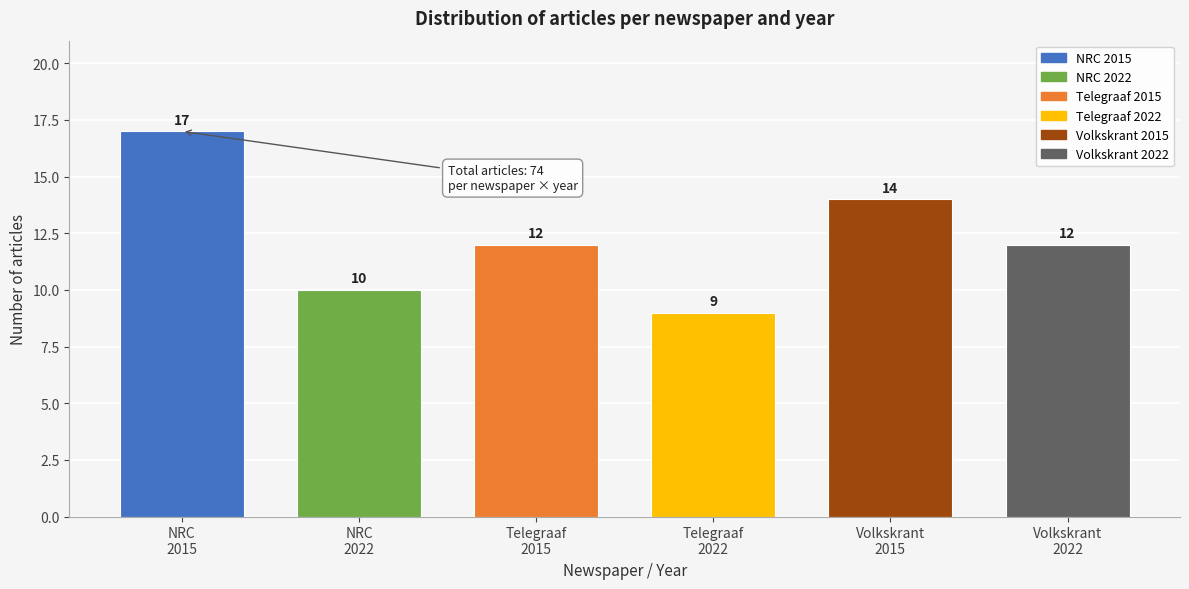

Reading left to right, list all the values displayed in this chart.

17	10	12	9	14	12